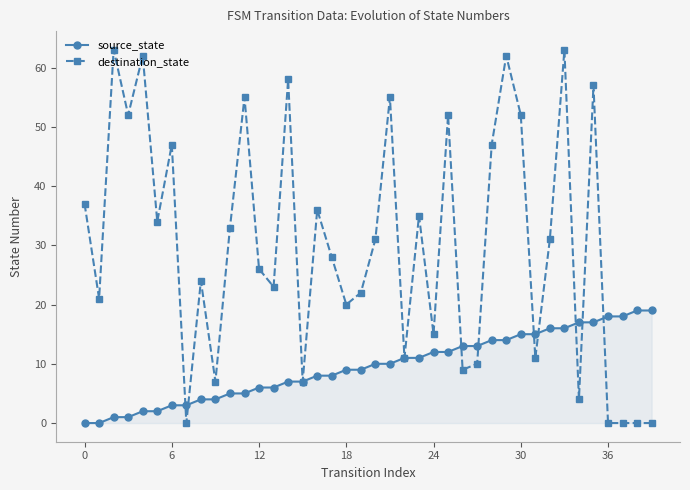

Which series has the largest range (max minus min)?

destination_state